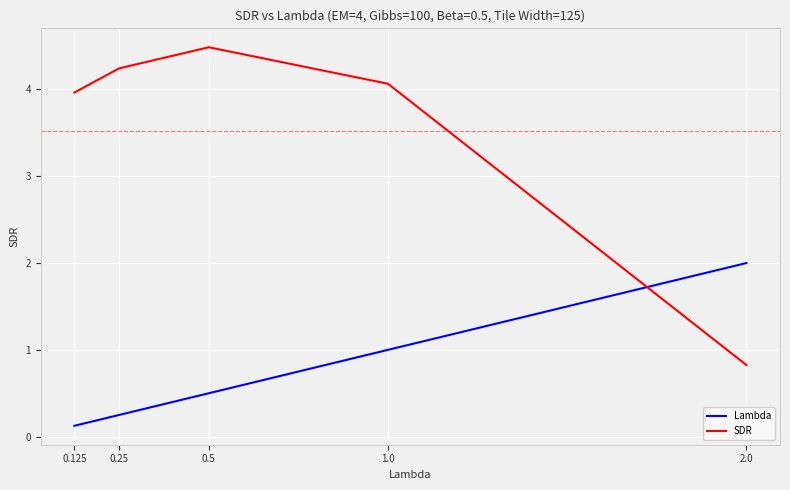

At which category is the sum across all series the highest?

1.0